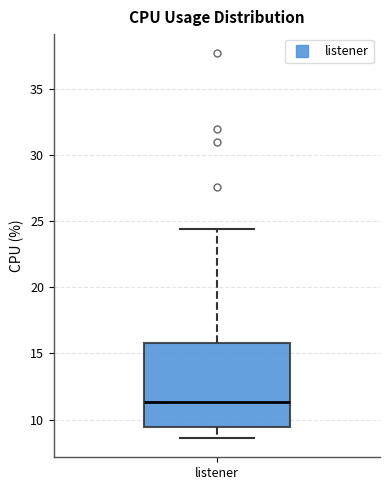

Read this box plot against the y-axis: the position of the median line, the range covered by the box, and the ends of both whiskers. The values are not printed on the chart, so give them approximately, as read against the axis.

median 11.5, box 9.5 to 16.0, whiskers 8.5 to 24.5